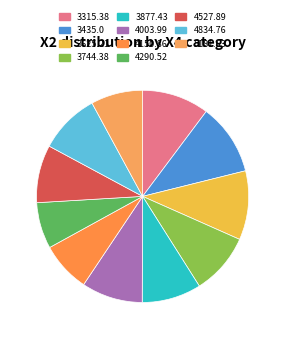

Count the number of slices in the pie.

11